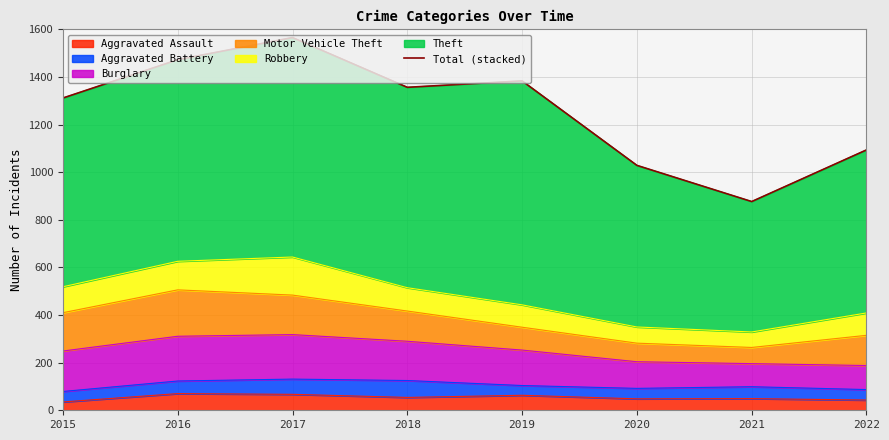

Reading right to left, extract all data points from this chart.

1094	877	1029	1384	1357	1566	1473	1312